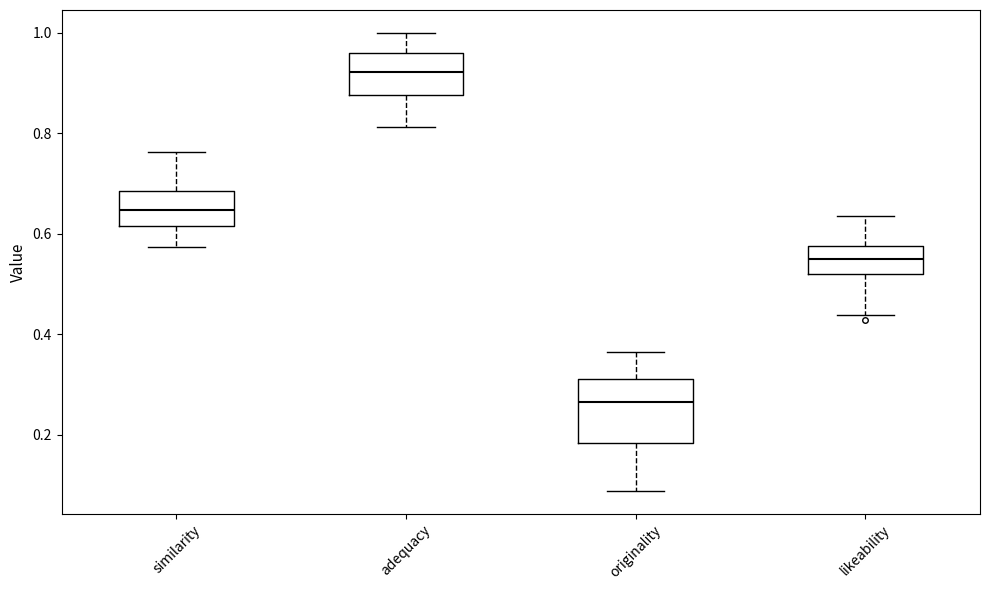

Which box has the lowest median line?

originality